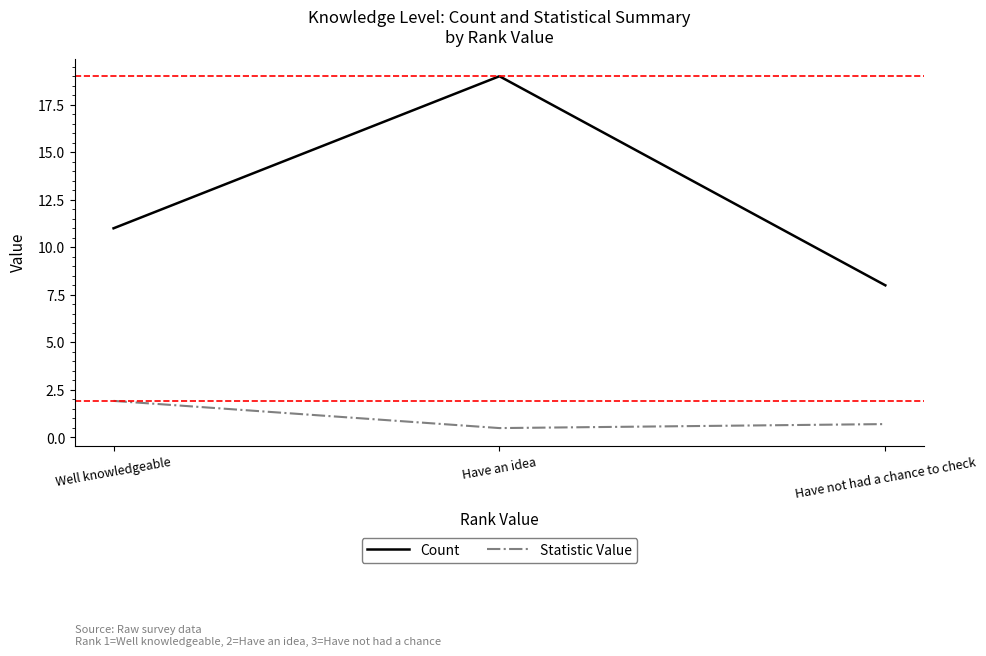

Rank the series by their average value, from lowest to highest.

Statistic Value, Count